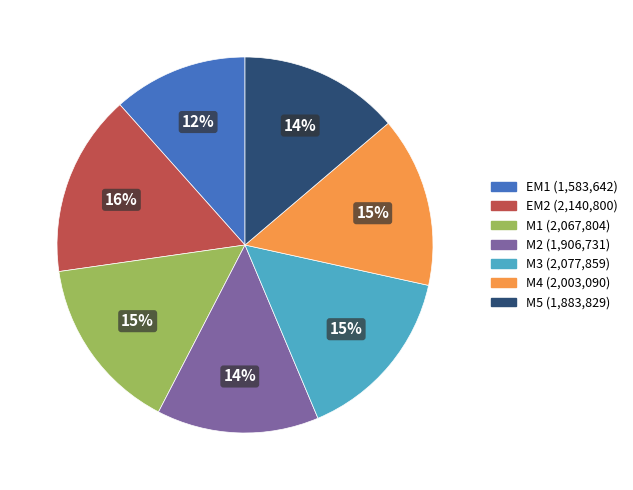

Which slice is the smallest?

EM1